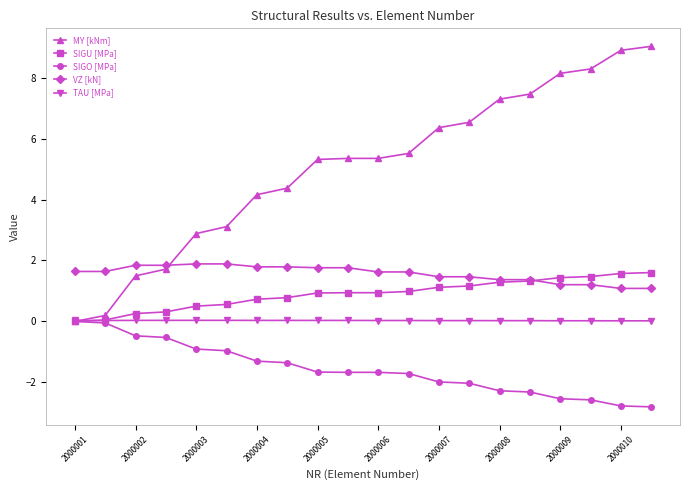

Which series has the largest total across all categories?

MY [kNm]